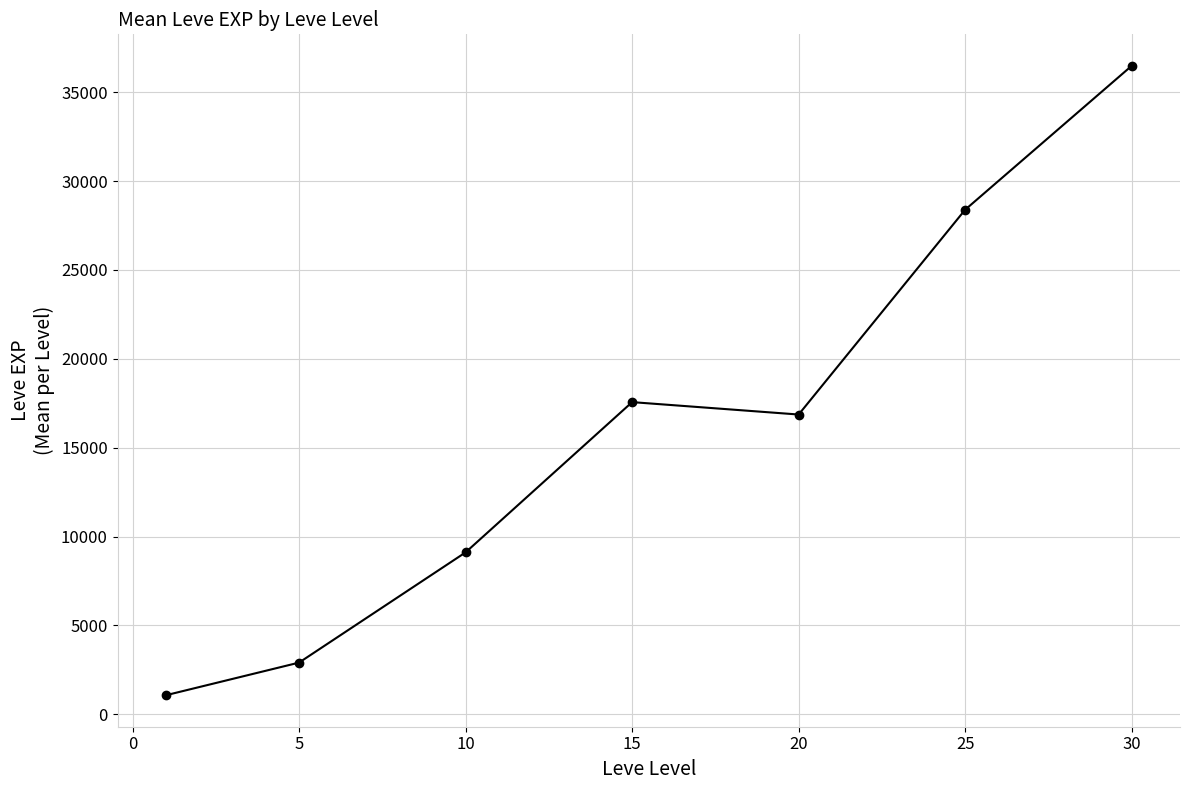

What is the value of the 5th point from the left?

16865.0